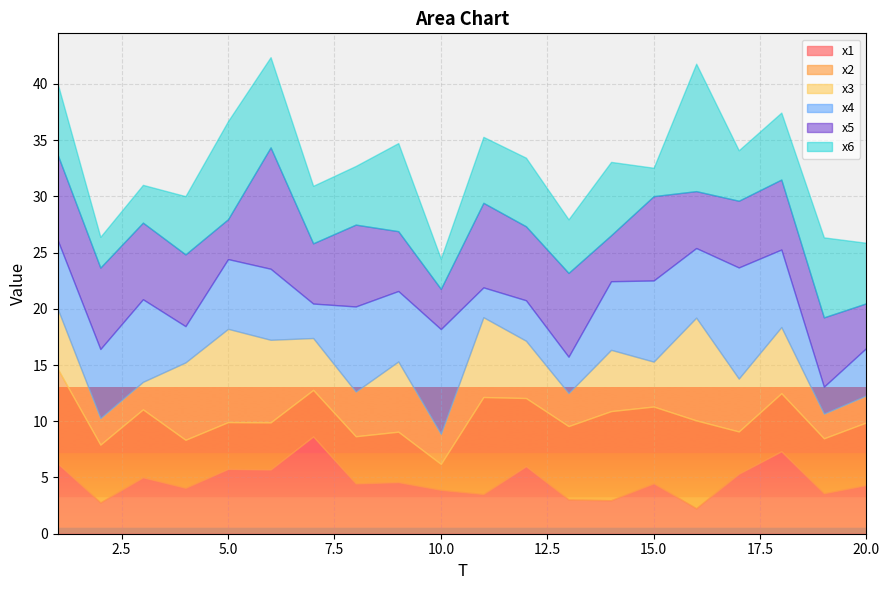

Reading left to right, extract all data points from this chart.

x1: 1=6.2	2=2.8	3=5.0	4=4.1	5=5.8	6=5.7	7=8.7	8=4.5	9=4.6	10=3.9	11=3.5	12=6.0	13=3.0	14=3.0	15=4.5	16=2.3	17=5.3	18=7.3	19=3.6	20=4.3
x2: 1=8.4	2=5.1	3=6.0	4=4.3	5=4.2	6=4.2	7=4.1	8=4.2	9=4.5	10=2.3	11=8.6	12=6.1	13=6.5	14=7.9	15=6.8	16=7.8	17=3.8	18=5.2	19=4.9	20=5.6
x3: 1=5.3	2=2.4	3=2.4	4=6.9	5=8.3	6=7.3	7=4.6	8=4.0	9=6.2	10=2.7	11=7.1	12=5.1	13=2.9	14=5.4	15=4.0	16=9.1	17=4.7	18=5.9	19=2.2	20=2.4
x4: 1=6.1	2=6.1	3=7.3	4=3.2	5=6.2	6=6.3	7=3.1	8=7.6	9=6.3	10=9.3	11=2.7	12=3.6	13=3.2	14=6.1	15=7.2	16=6.2	17=9.9	18=6.9	19=2.4	20=4.2
x5: 1=7.6	2=7.2	3=6.8	4=6.4	5=3.5	6=10.8	7=5.4	8=7.3	9=5.3	10=3.6	11=7.5	12=6.6	13=7.5	14=4.1	15=7.5	16=5.1	17=5.9	18=6.2	19=6.2	20=4.0
x6: 1=6.3	2=2.7	3=3.4	4=5.2	5=8.7	6=8.0	7=5.1	8=5.2	9=7.8	10=2.7	11=5.9	12=6.1	13=4.8	14=6.5	15=2.5	16=11.3	17=4.5	18=6.0	19=7.1	20=5.4